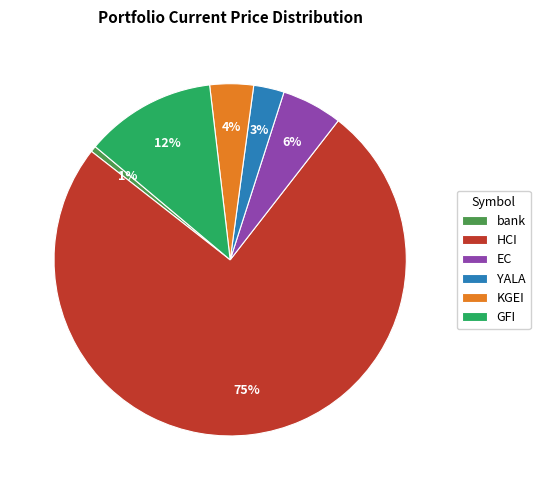

Which slice represents more than half of the pie?

HCI